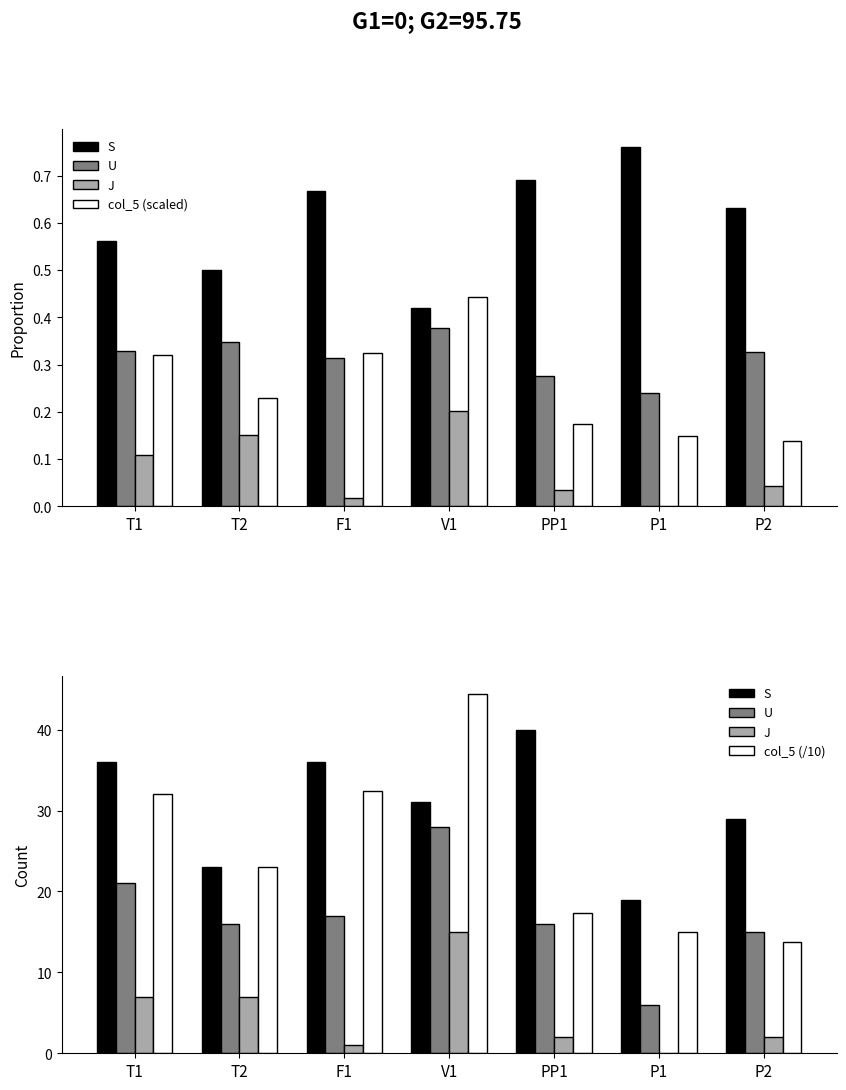

What is the average value of the J series?

4.9